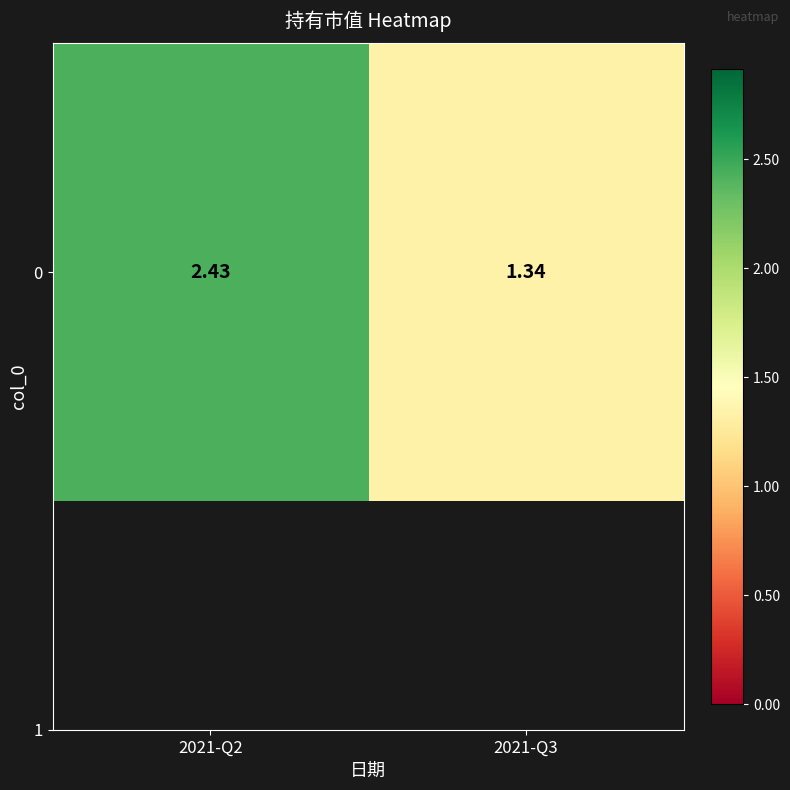

List the labels in order of value, largest first.

2021-Q2, 2021-Q3